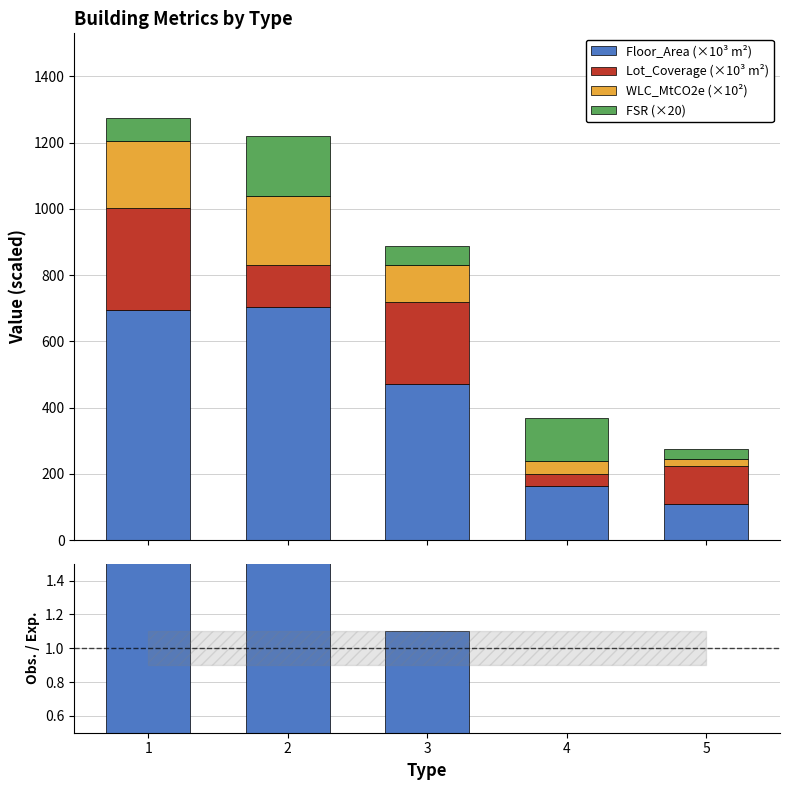

What is the difference between the maximum and second lowest values in the Lot_Coverage (×10³ m²) series?

194.6